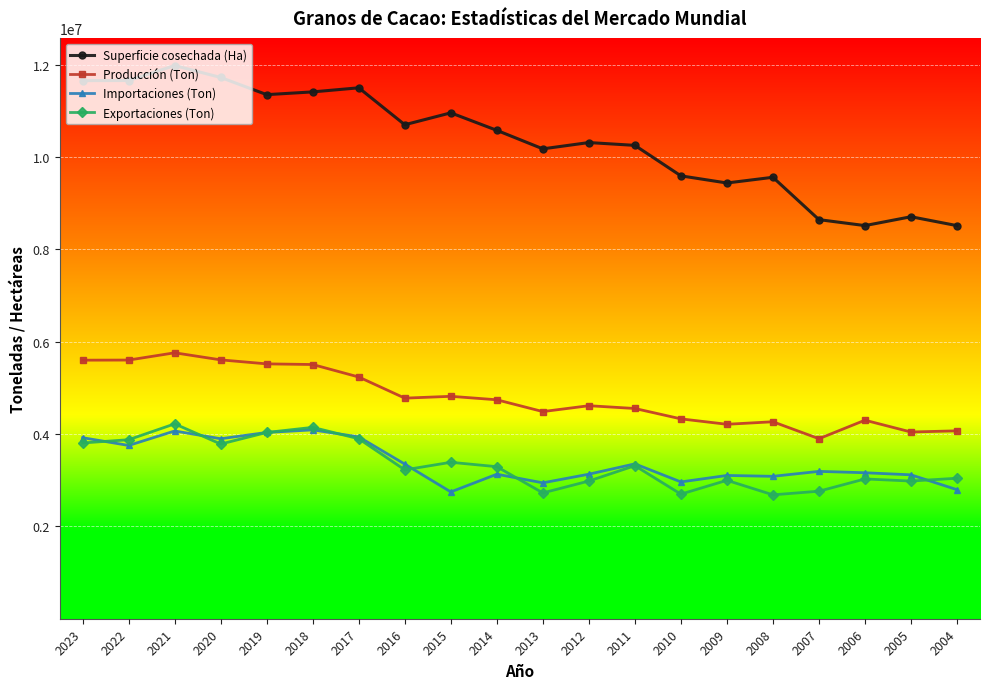

Which series has the largest total across all categories?

Superficie cosechada (Ha)